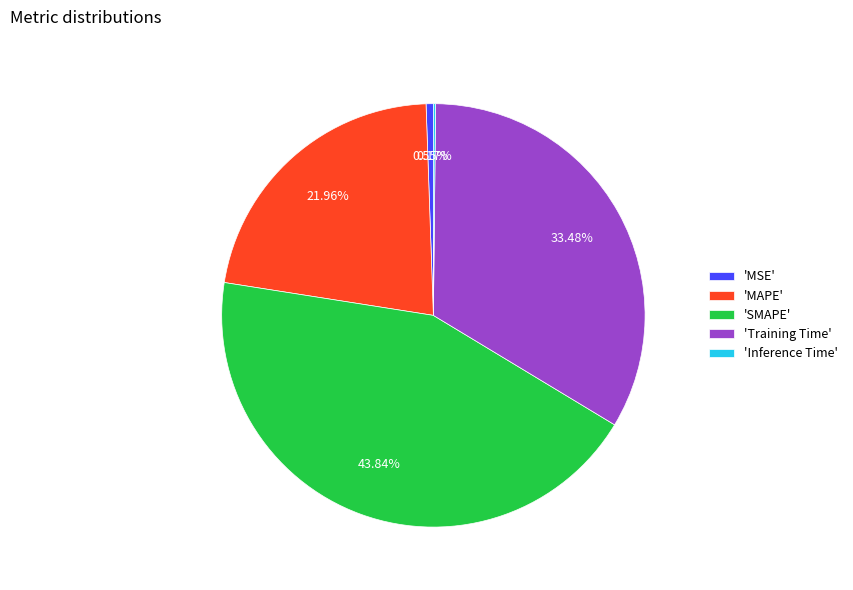

Is 'MSE' the majority of the pie?

No